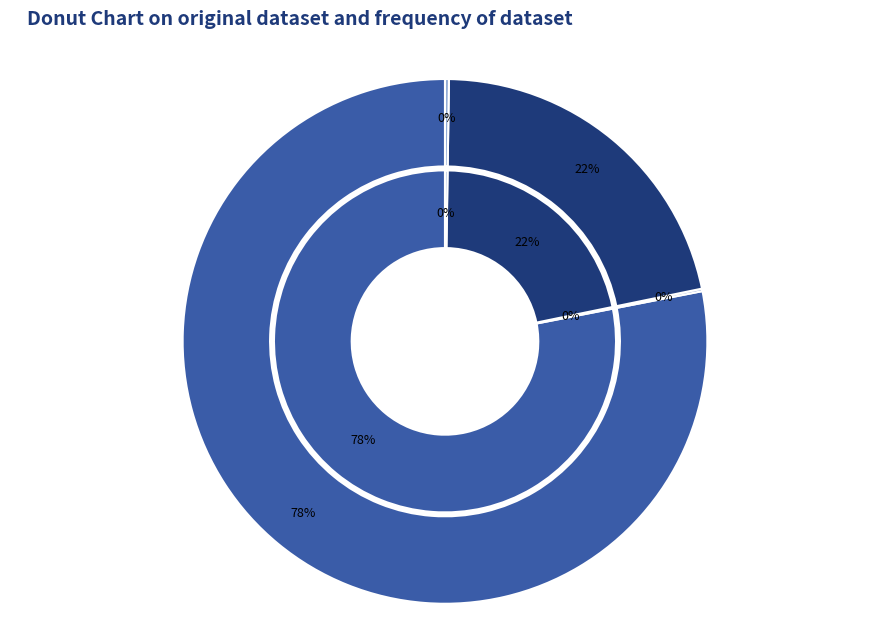

How many slices are in this pie chart?

4